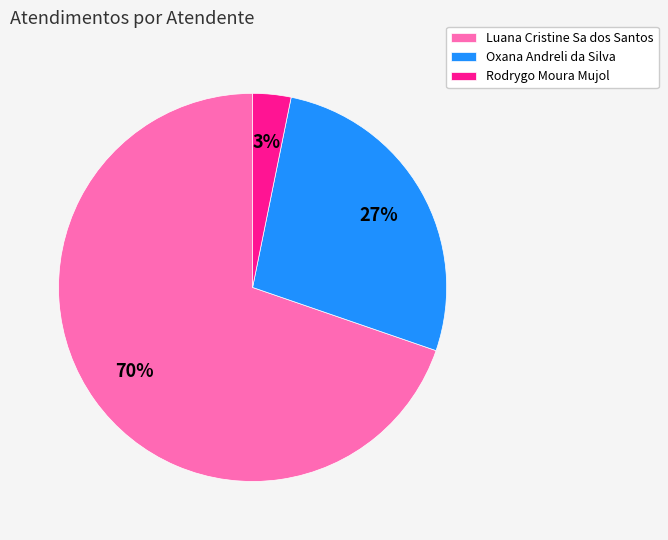

Rank the categories by value from highest to lowest.

Luana Cristine Sa dos Santos, Oxana Andreli da Silva, Rodrygo Moura Mujol